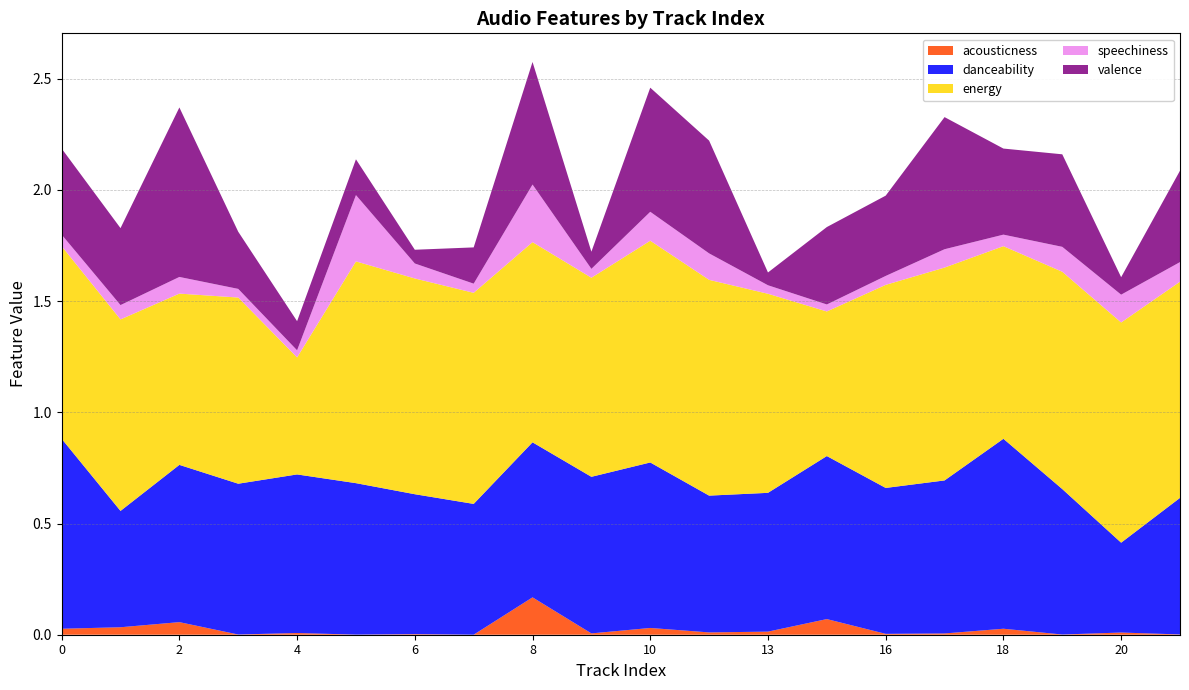

Reading right to left, list all the values displayed in this chart.

acousticness: 21=0.0	20=0.0	19=0.0	18=0.0	17=0.0	16=0.0	15=0.1	13=0.0	11=0.0	10=0.0	9=0.0	8=0.2	7=0.0	6=0.0	5=0.0	4=0.0	3=0.0	2=0.1	1=0.0	0=0.0
danceability: 21=0.6	20=0.4	19=0.7	18=0.9	17=0.7	16=0.7	15=0.7	13=0.6	11=0.6	10=0.7	9=0.7	8=0.7	7=0.6	6=0.6	5=0.7	4=0.7	3=0.7	2=0.7	1=0.5	0=0.9
energy: 21=1.0	20=1.0	19=1.0	18=0.9	17=1.0	16=0.9	15=0.7	13=0.9	11=1.0	10=1.0	9=0.9	8=0.9	7=0.9	6=1.0	5=1.0	4=0.5	3=0.8	2=0.8	1=0.9	0=0.9
speechiness: 21=0.1	20=0.1	19=0.1	18=0.1	17=0.1	16=0.0	15=0.0	13=0.0	11=0.1	10=0.1	9=0.0	8=0.3	7=0.0	6=0.1	5=0.3	4=0.0	3=0.0	2=0.1	1=0.1	0=0.1
valence: 21=0.4	20=0.1	19=0.4	18=0.4	17=0.6	16=0.4	15=0.3	13=0.1	11=0.5	10=0.6	9=0.1	8=0.6	7=0.2	6=0.1	5=0.2	4=0.1	3=0.3	2=0.8	1=0.3	0=0.4